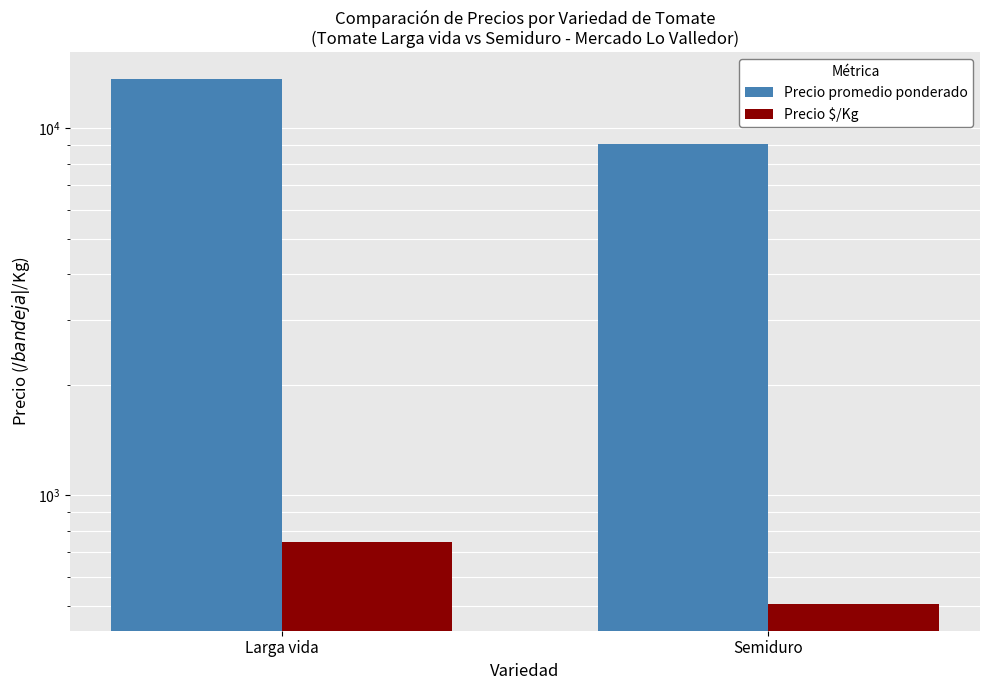

Rank the categories by Precio promedio ponderado value from highest to lowest.

Larga vida, Semiduro